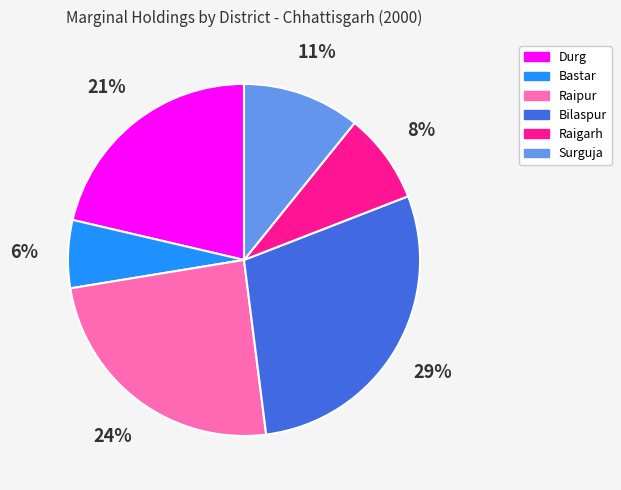

The Surguja slice represents 20% of the pie. True or false?

False